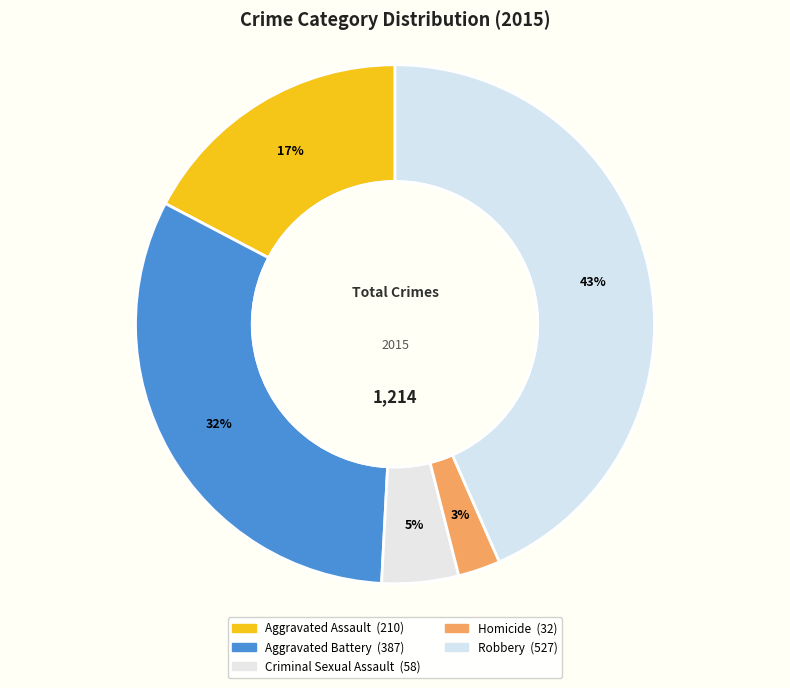

Which slice is the smallest?

Homicide